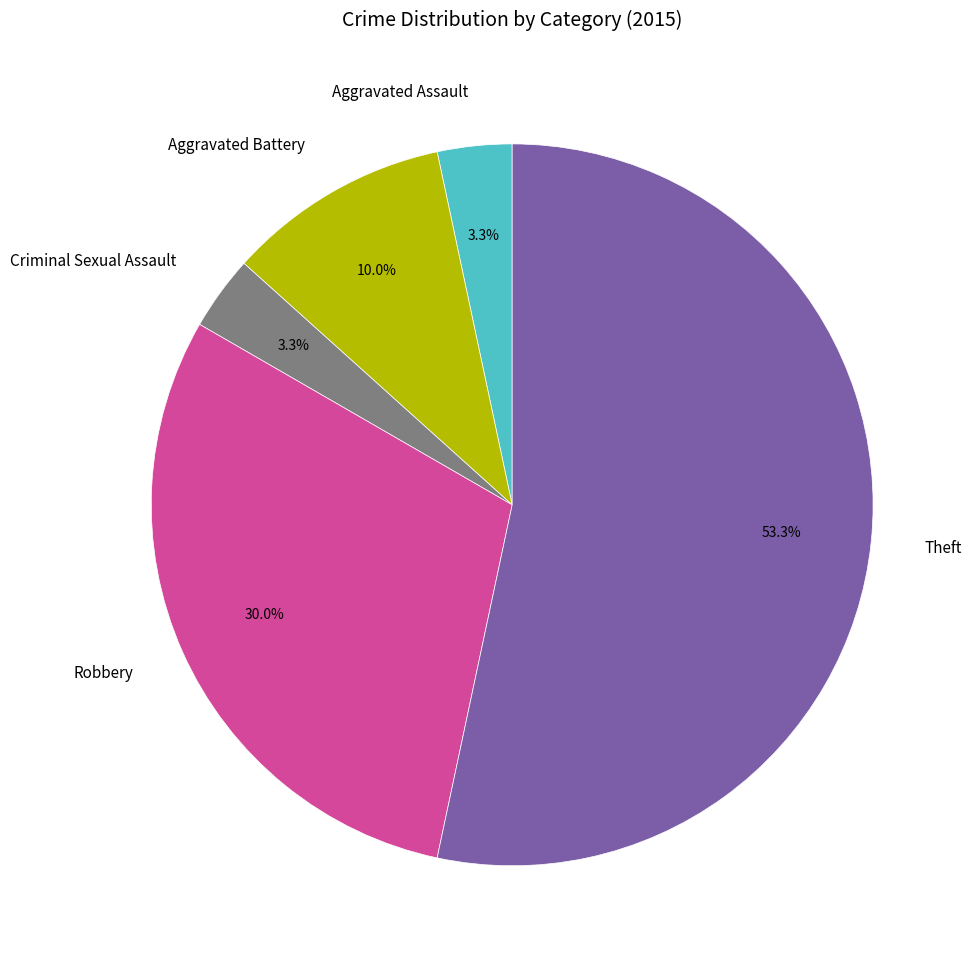

To the nearest percent, what is the difference between the largest and smallest slice percentages?

50%